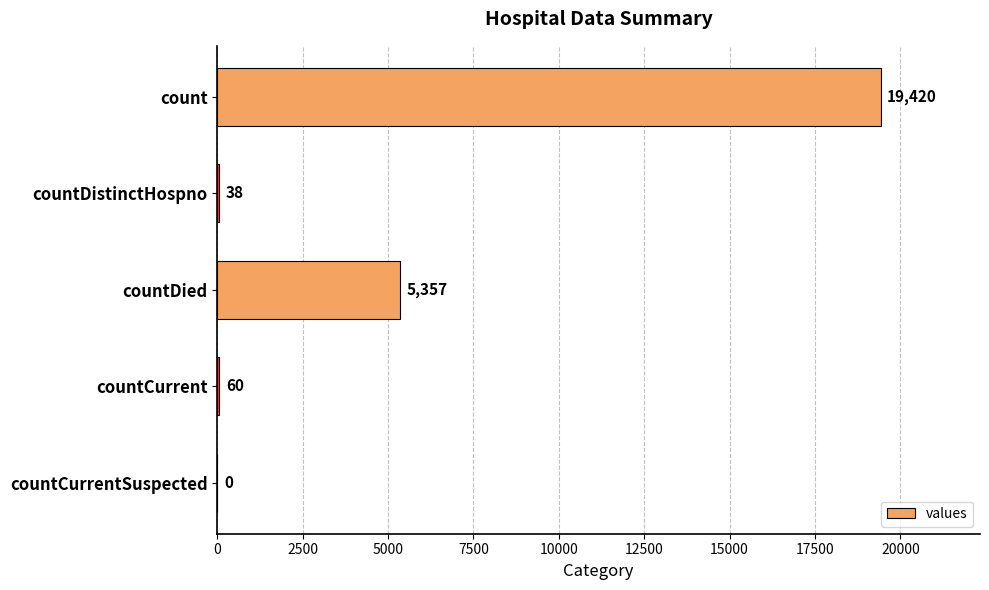

At which category does the chart reach its peak across all series?

count